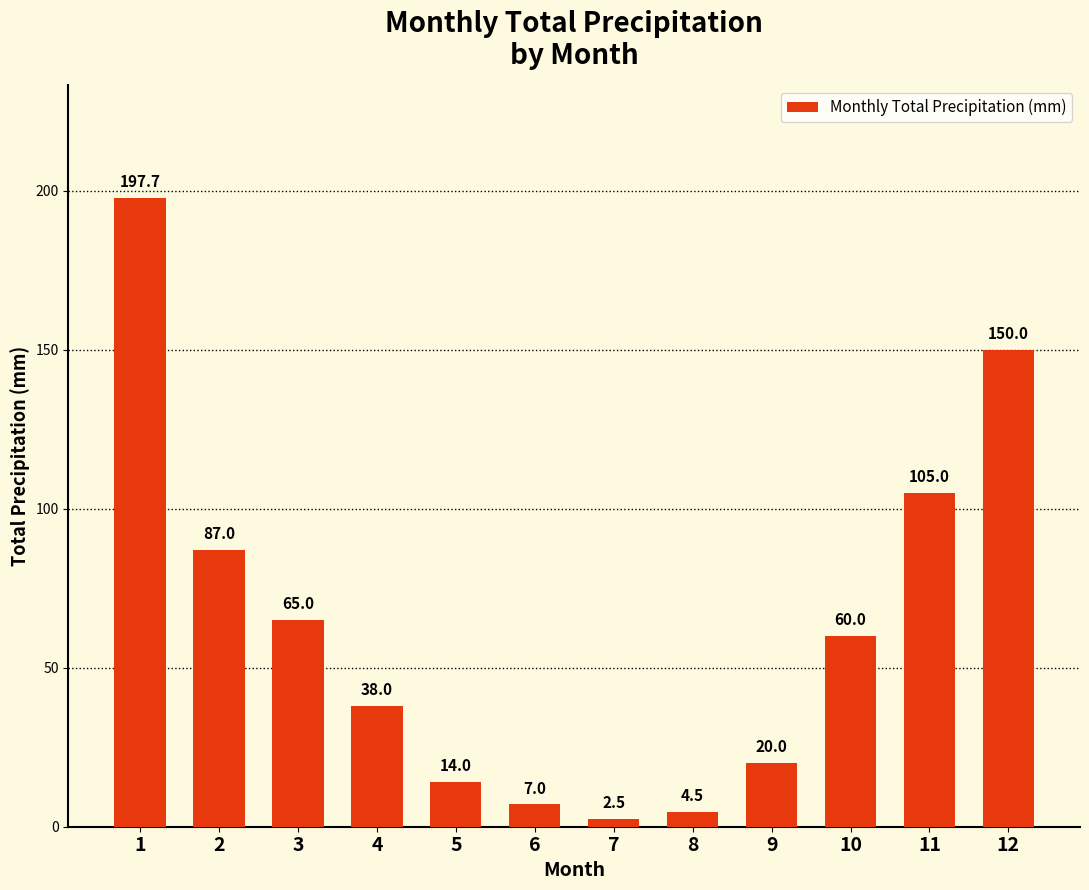

Which has a higher value, 9 or 4?

4